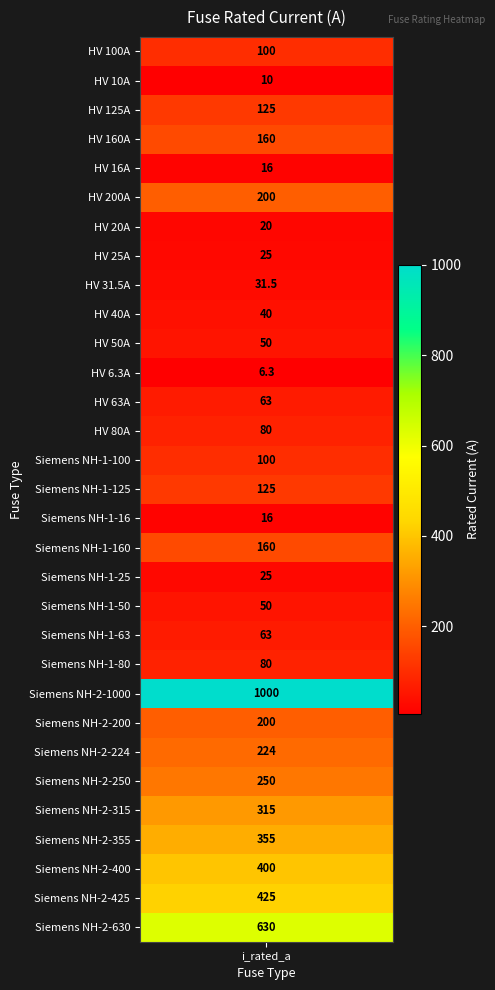

Is it true that the value at HV 200A is 200.0?

True